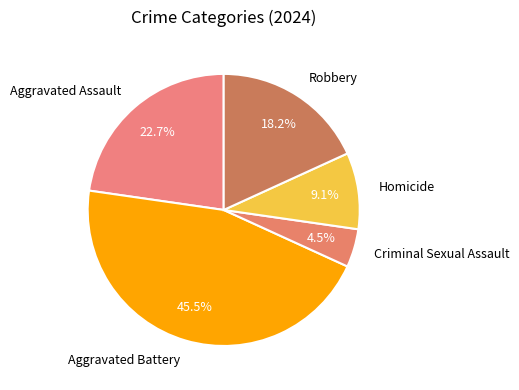

Rank the categories by value from highest to lowest.

Aggravated Battery, Aggravated Assault, Robbery, Homicide, Criminal Sexual Assault